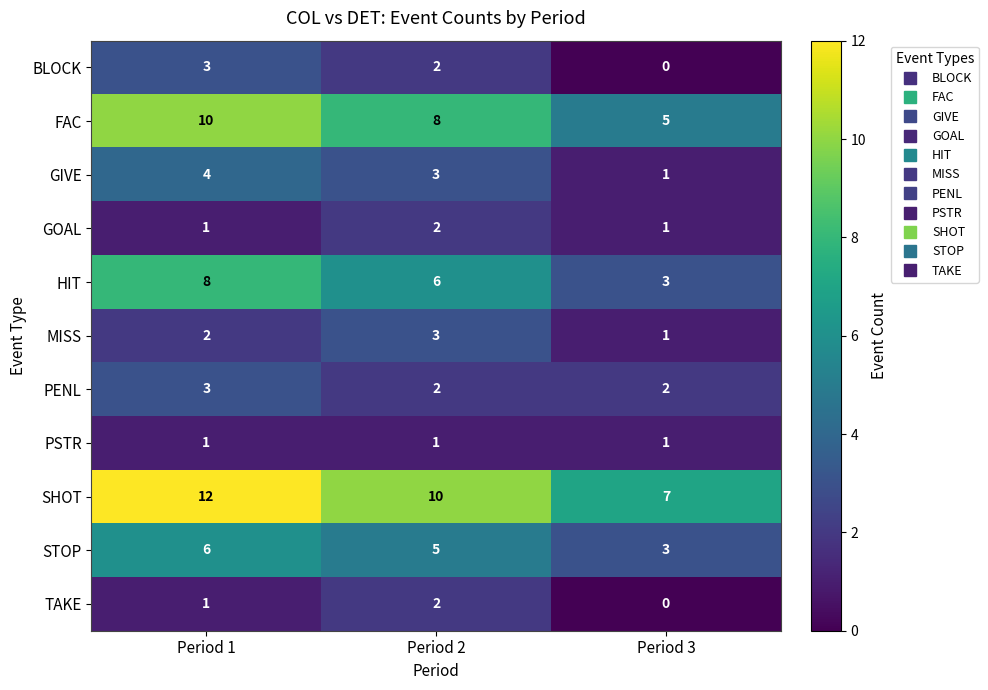

What is the average value of the STOP series?

5